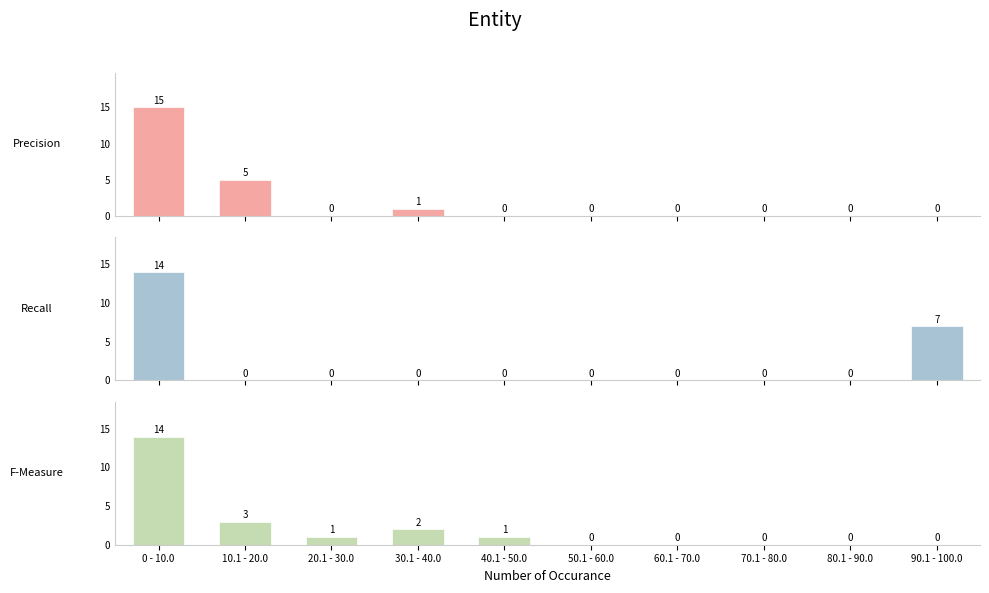

What is the maximum value shown in the chart?

15